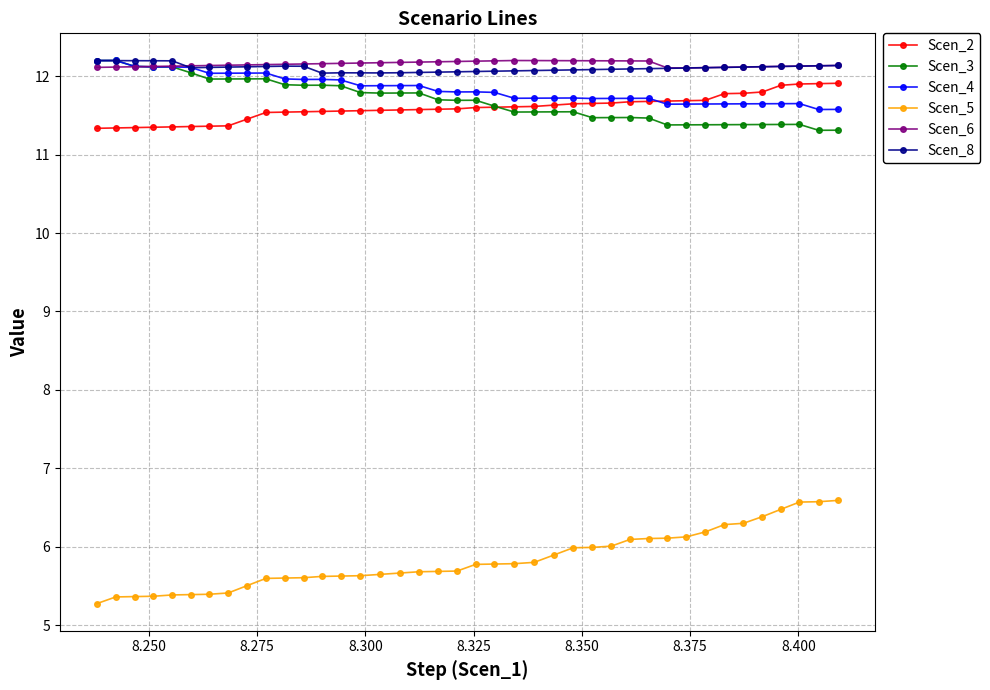

True or false: Scen_5 and Scen_8 cross at least once.

False